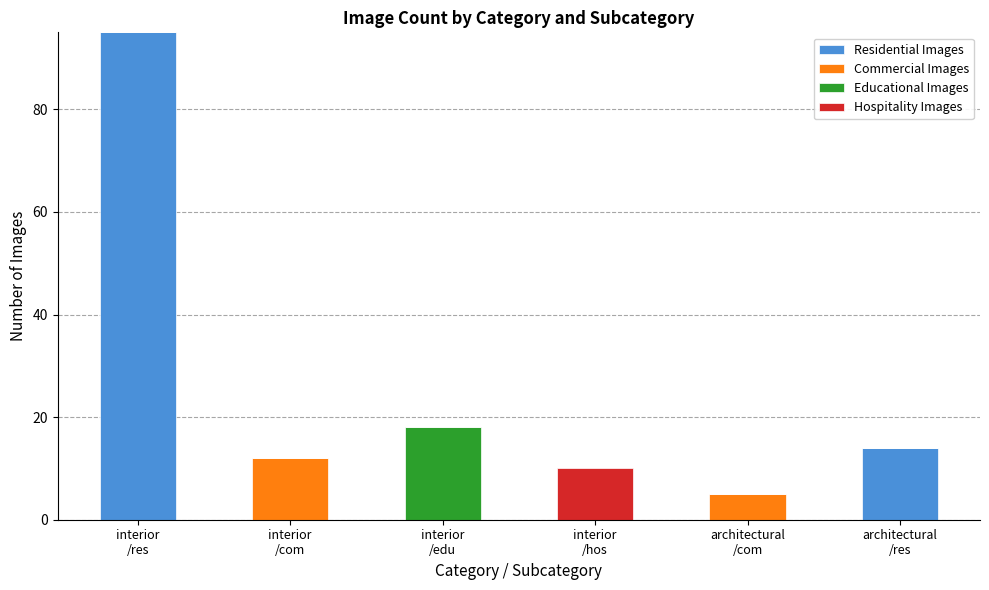

What is the maximum value for Residential Images?

95